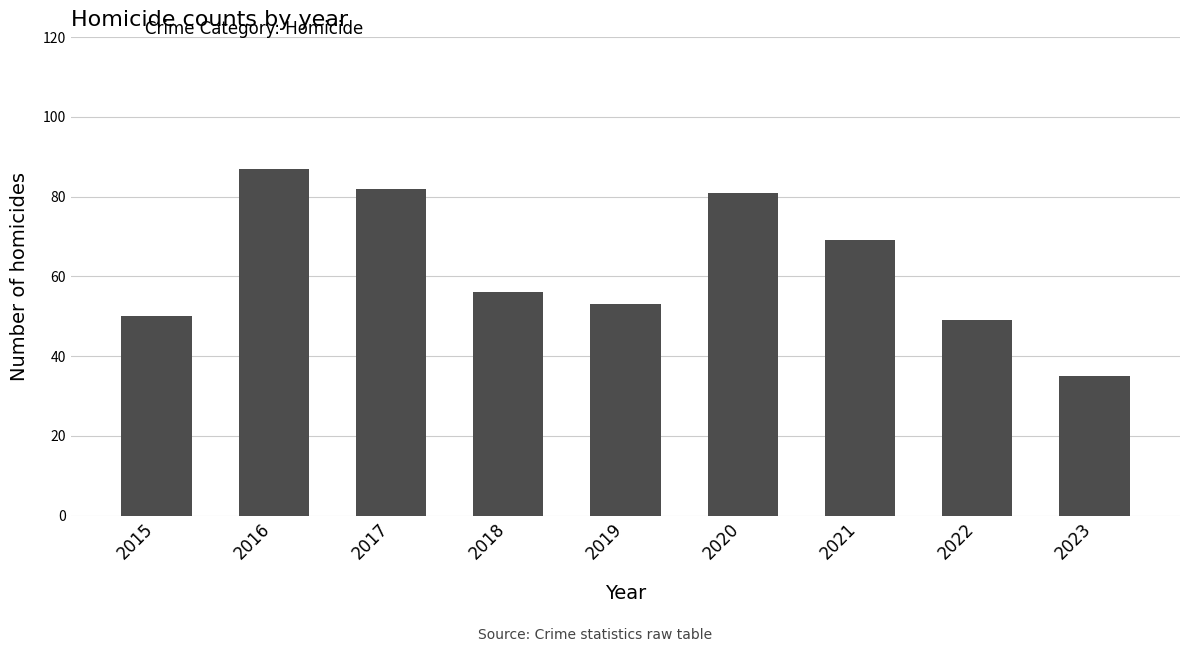

What is the sum of the values at 2019 and 2017?

135